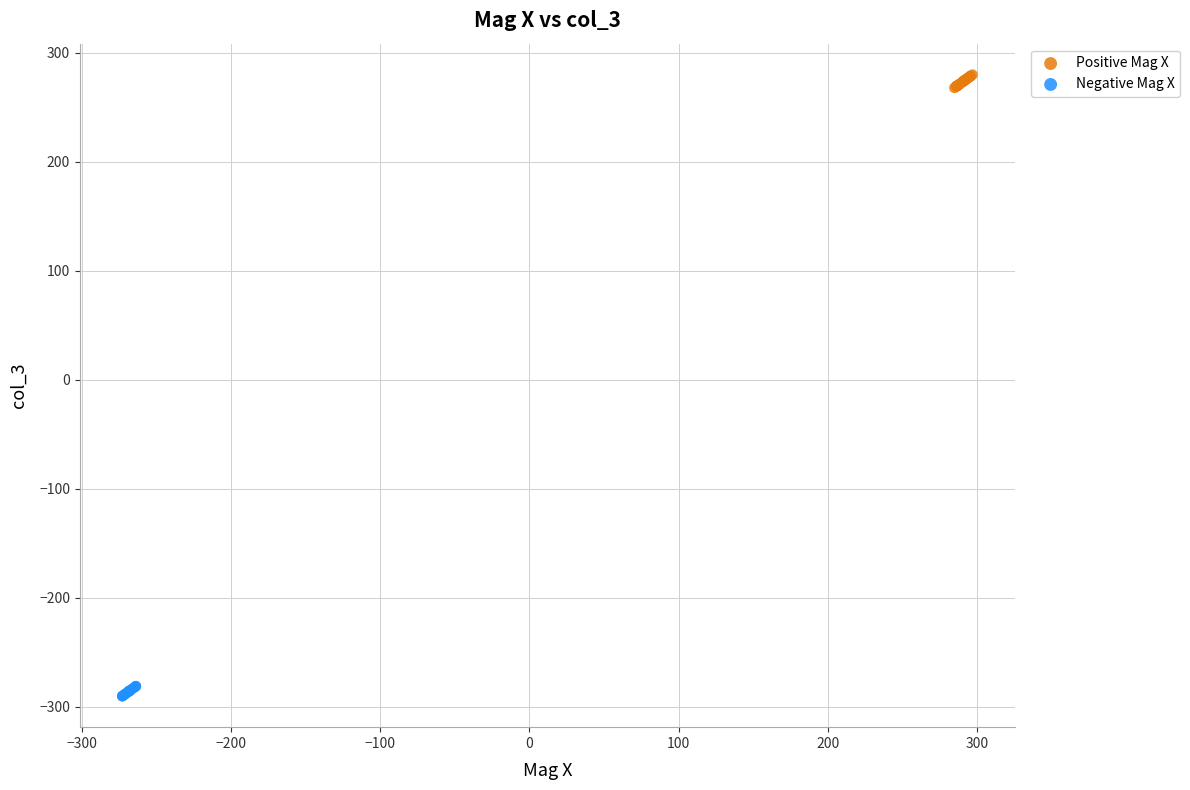

Which series reaches the minimum Y coordinate?

Negative Mag X